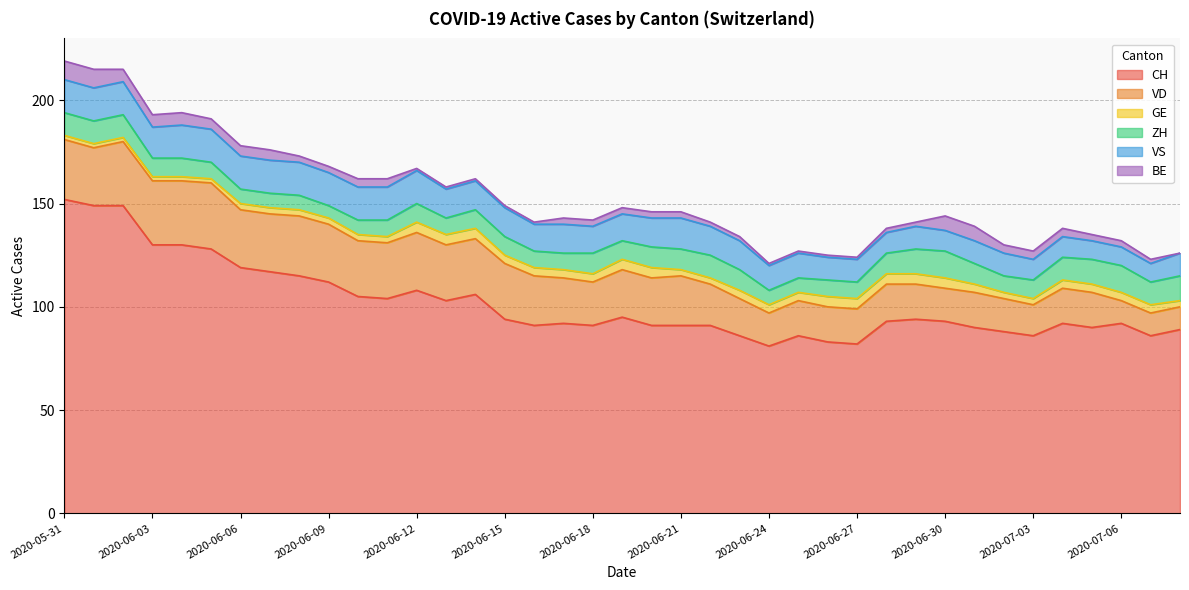

What is the approximate value of VS at 2020-06-21?

15